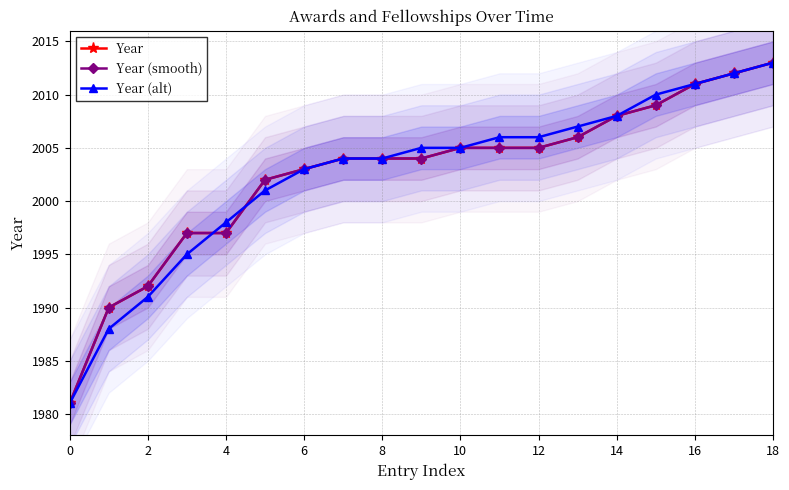

True or false: Year (smooth) and Year intersect in this chart.

False